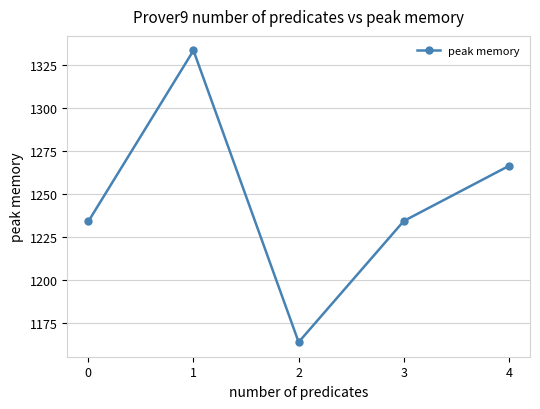

What is the value of the 2nd point from the left?

1333.7